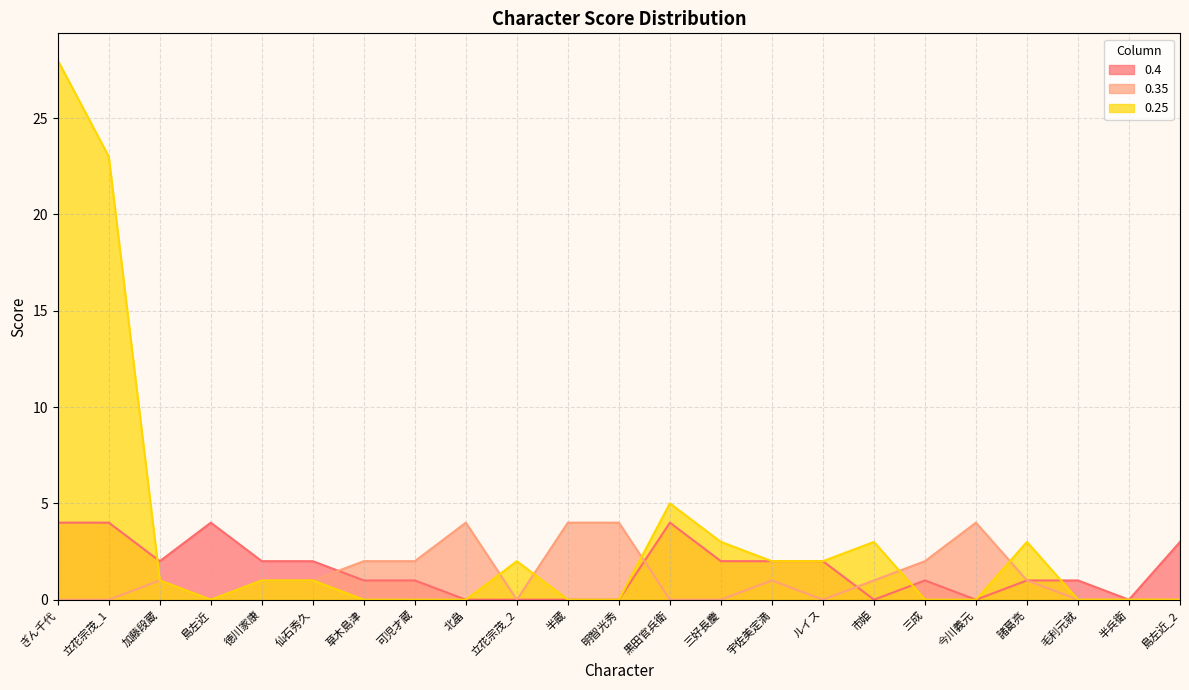

What is the difference between the maximum and second lowest values in the 0.4 series?

4